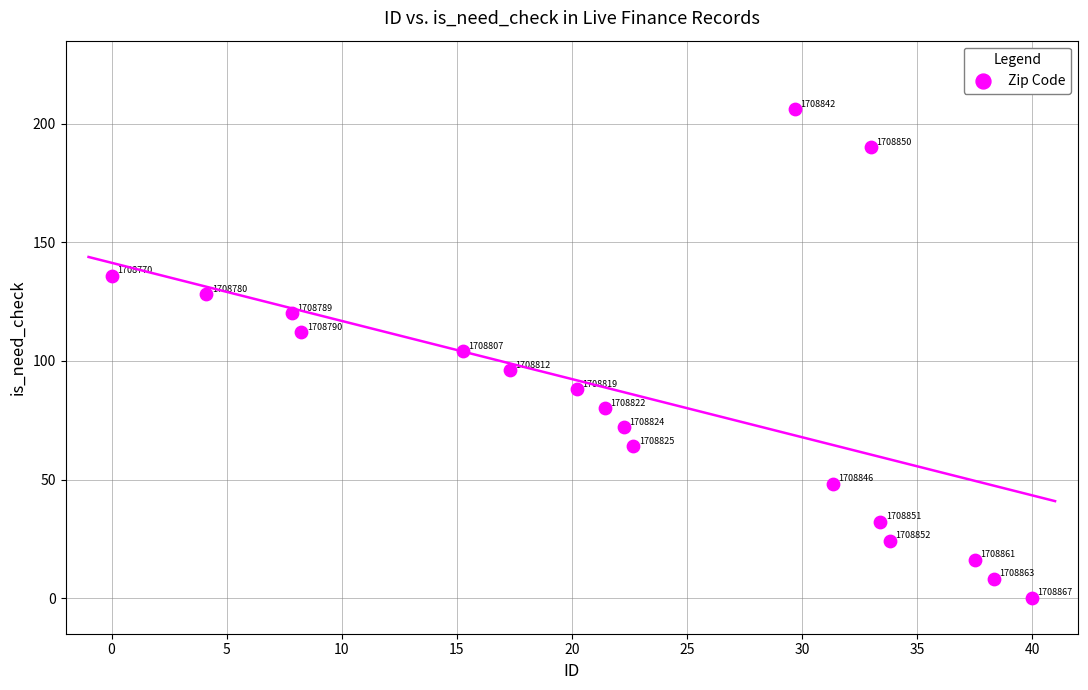

What Y value in the scatter plot is closest to 103?

104